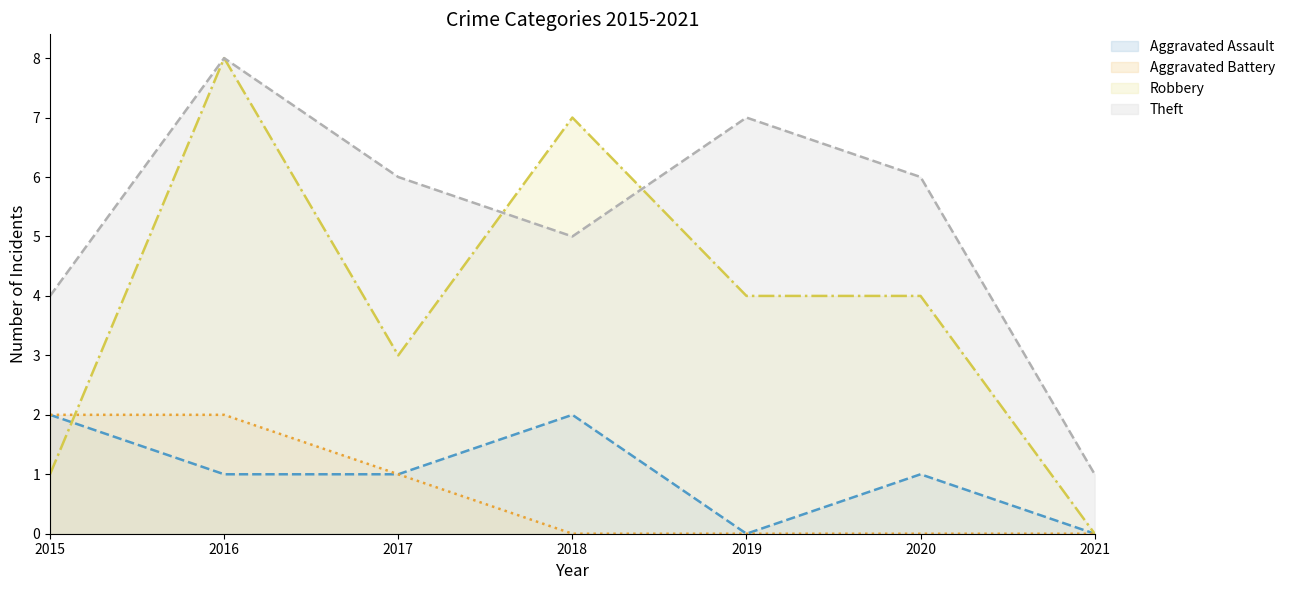

What is the difference between the highest and lowest values at 2017?

5